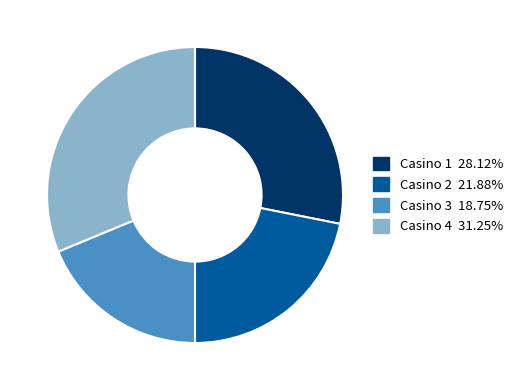

Rank the categories by value from highest to lowest.

Casino 4, Casino 1, Casino 2, Casino 3